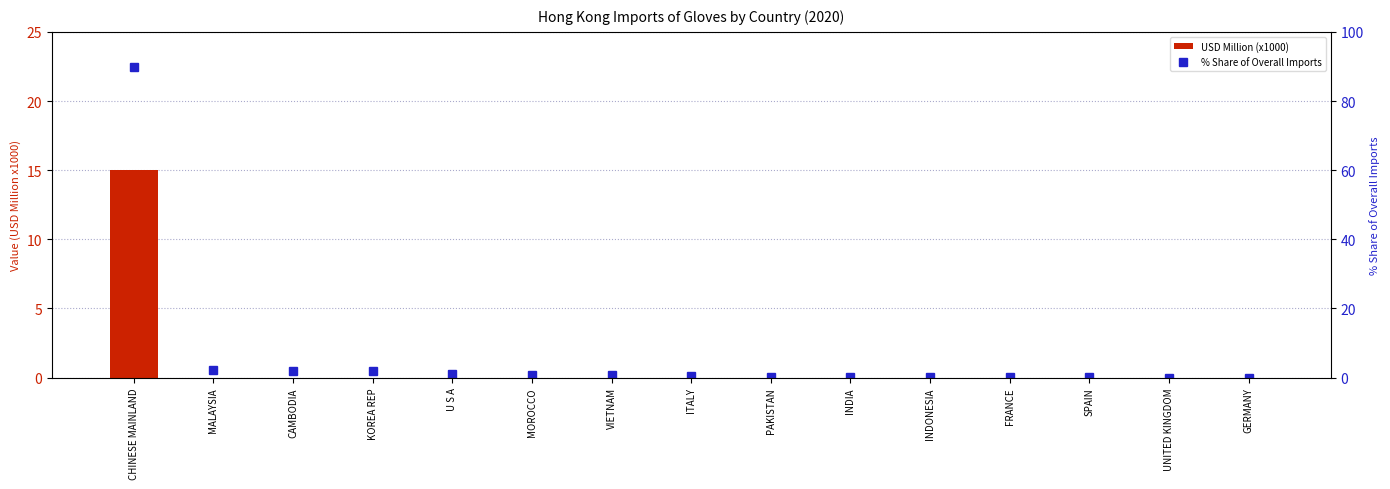

Does the chart contain stacked bars?

No